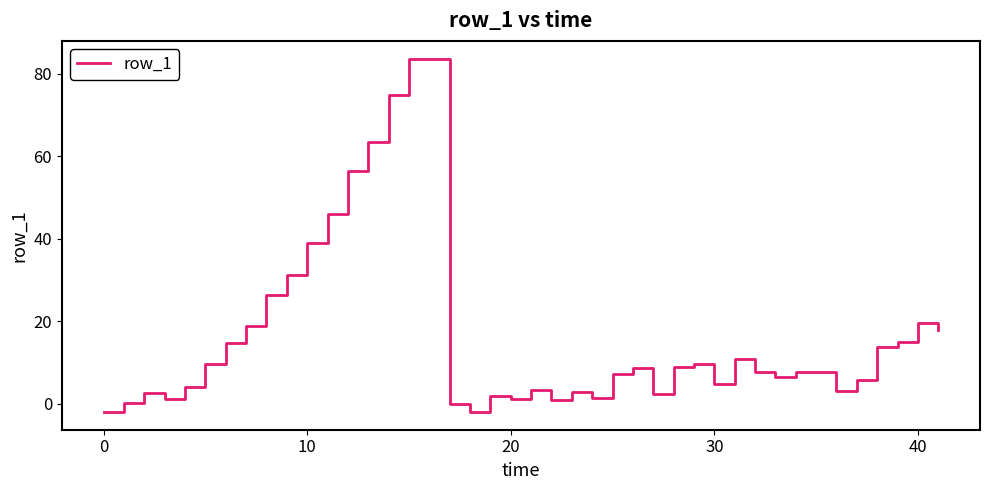

Does the chart display data point markers on the line(s)?

No